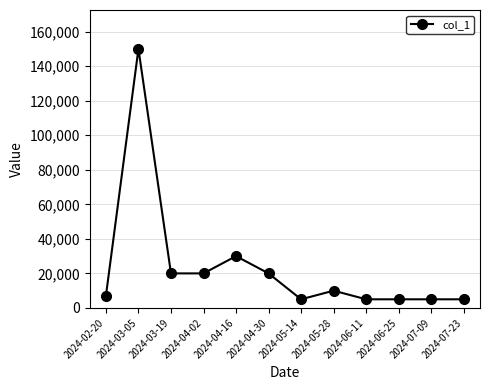

What position from the left is 2024-05-14?

7